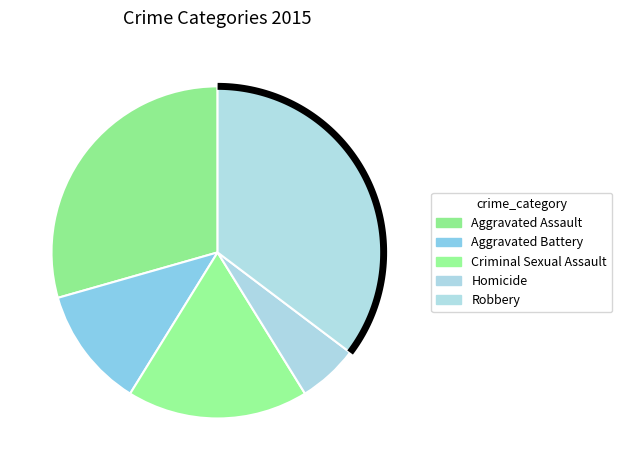

To the nearest percent, what is the difference between the Homicide and Criminal Sexual Assault slice percentages?

12%